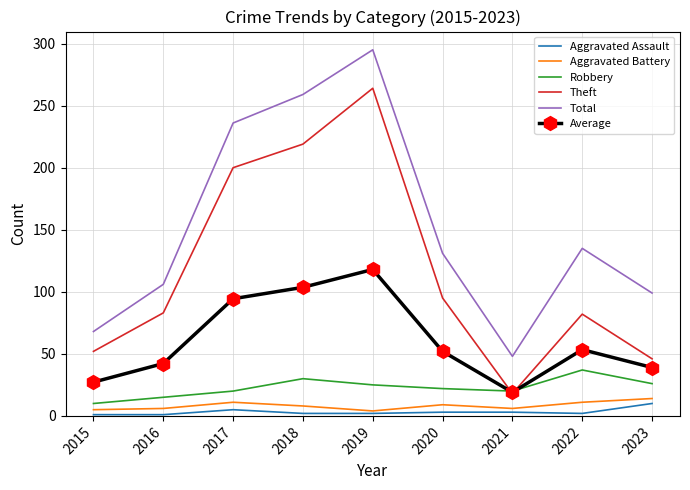

Which category has the highest value across all series?

2019